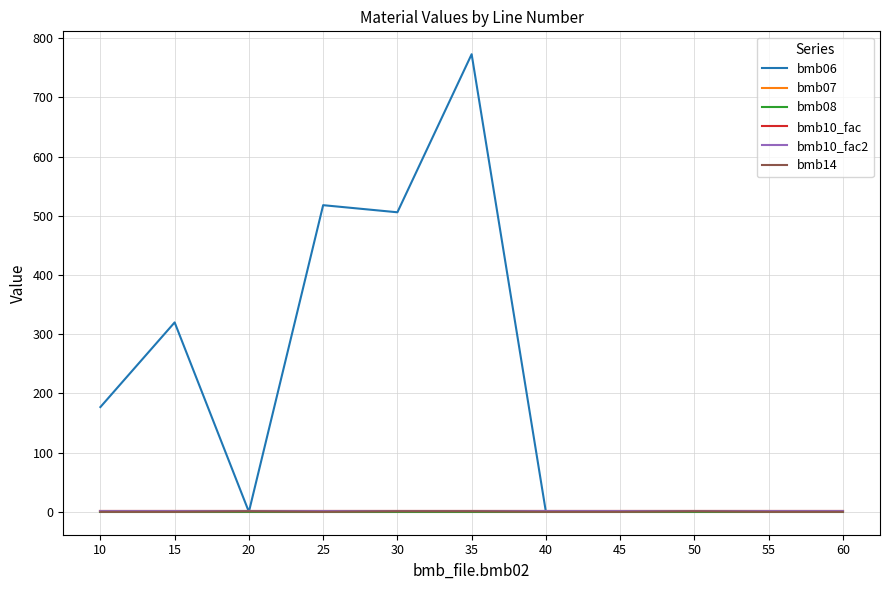

List the labels in order of bmb10_fac value, largest first.

10, 15, 20, 25, 30, 35, 40, 45, 50, 55, 60